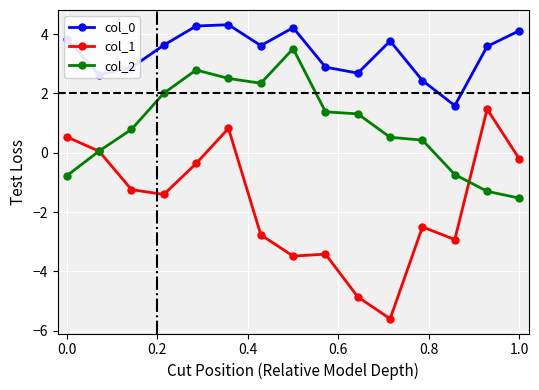

What is the lowest value of the col_1 series?

-5.6